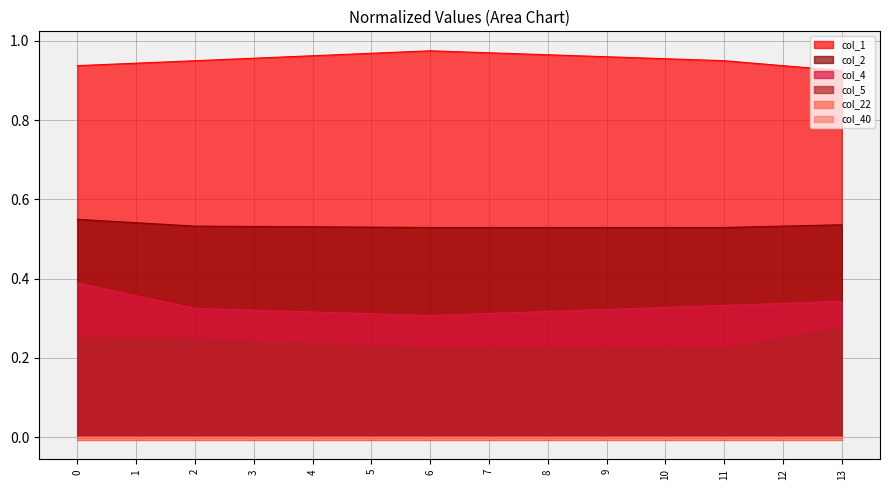

What is the value of the col_1 point at the 13th from the left?

0.9